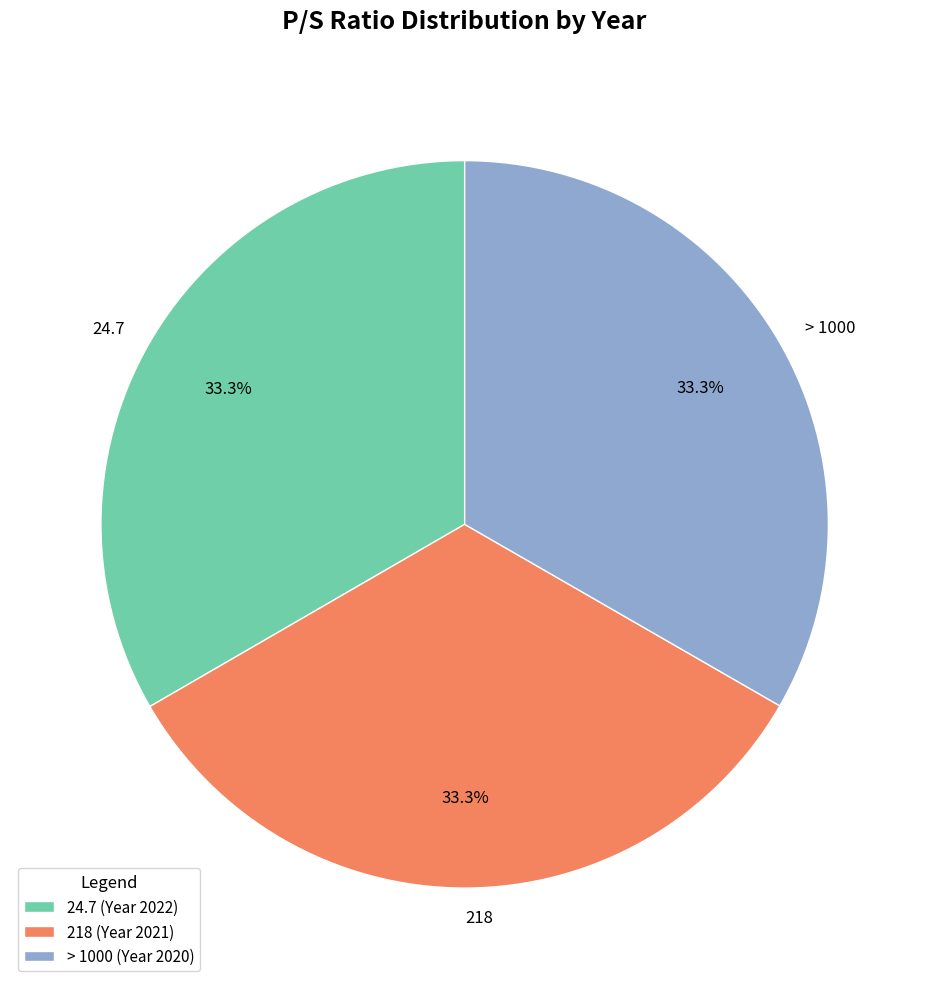

True or false: 218 accounts for 33% of the total.

True